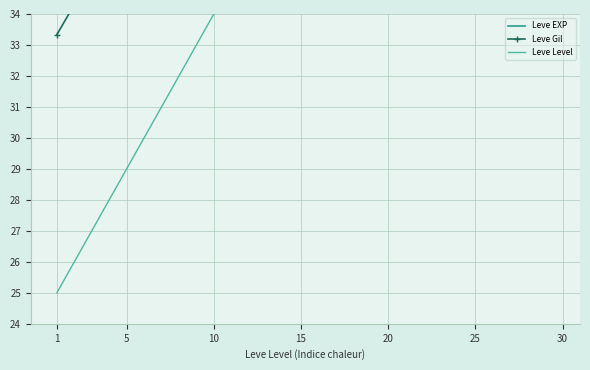

Reading left to right, what are all the values shown in this chart?

Leve EXP: 1=47.9	5=43.7	10=50.0	15=47.4	20=54.0	25=51.7	30=46.0
Leve Gil: 1=33.3	5=37.2	10=38.2	15=42.1	20=41.8	25=48.7	30=54.0
Leve Level: 1=25.0	5=29.0	10=34.0	15=39.0	20=44.0	25=49.0	30=54.0